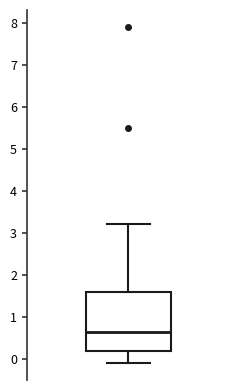

Where does the lower whisker of the box end on the y-axis? The values are not printed on the chart, so give them approximately, as read against the axis.

-0.1